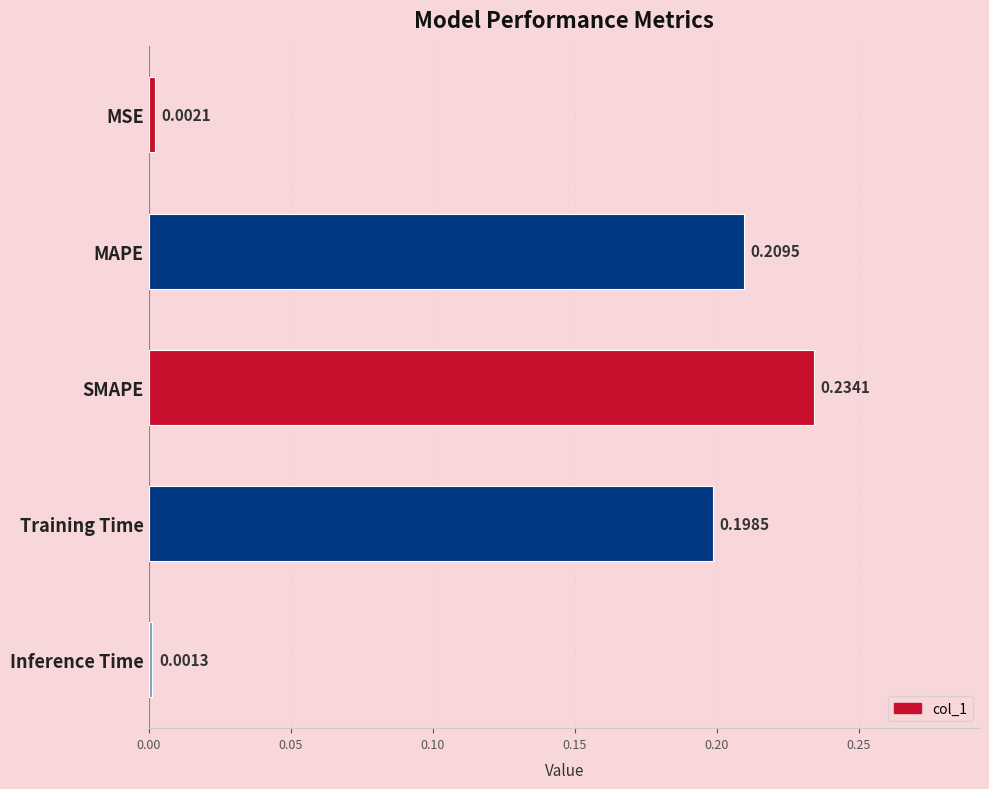

At which label is the value closest to 0?

Inference Time